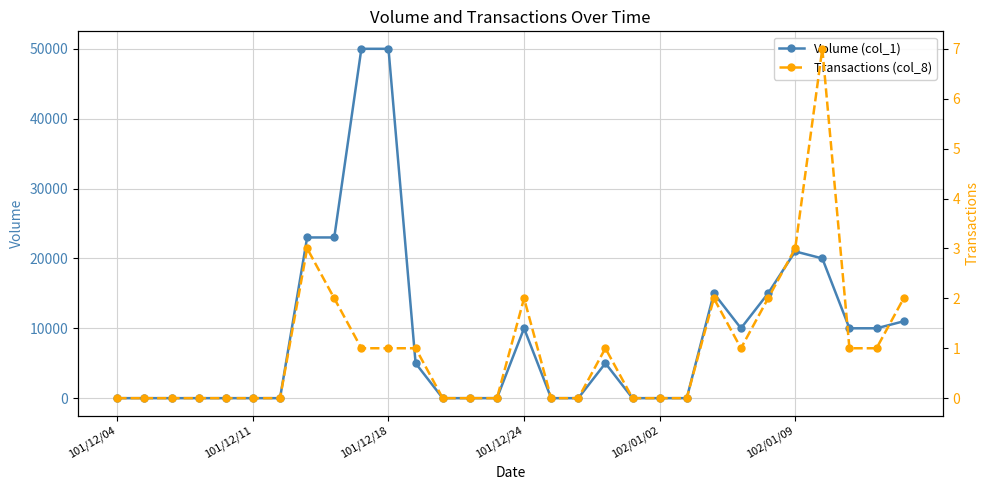

How many lines are shown in the chart?

2